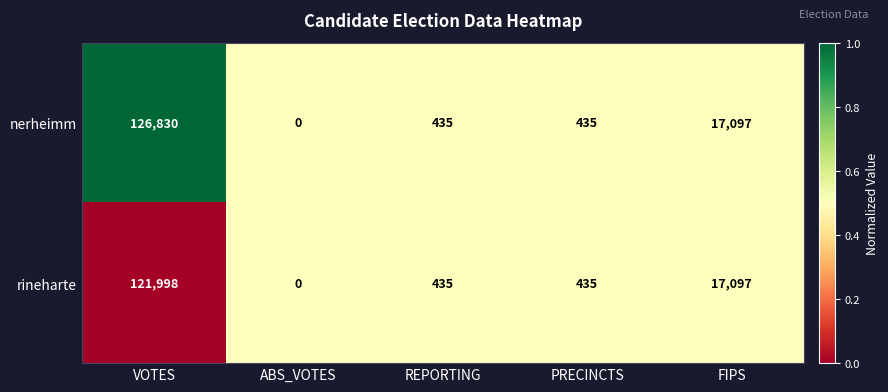

Between VOTES and REPORTING, which series saw the biggest shift?

nerheimm